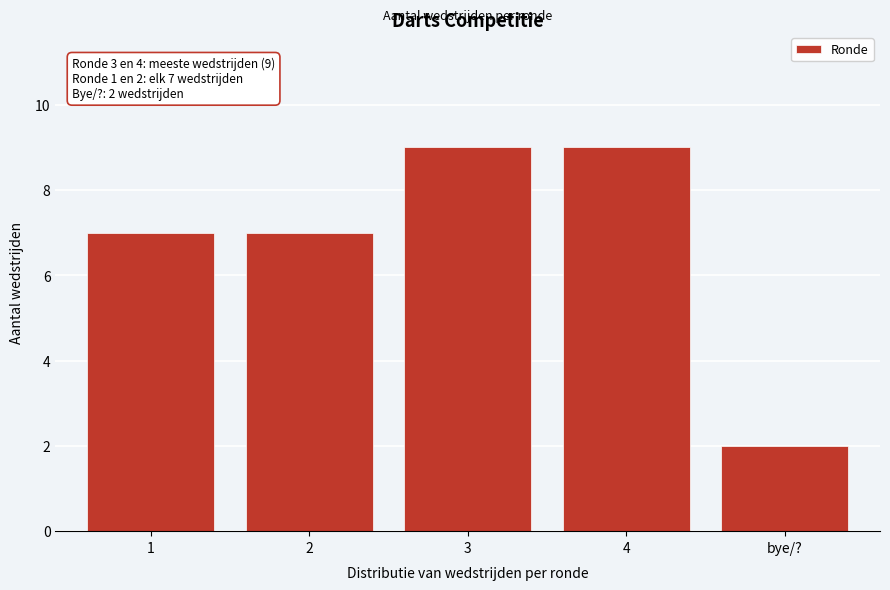

Reading left to right, what are all the values shown in this chart?

1=7	2=7	3=9	4=9	bye/?=2